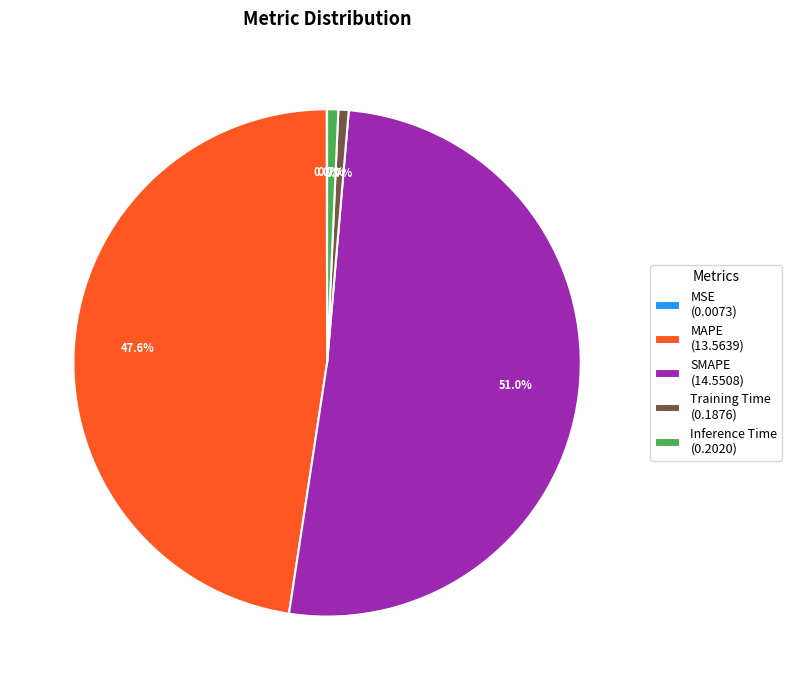

The Inference Time slice represents 11% of the pie. True or false?

False